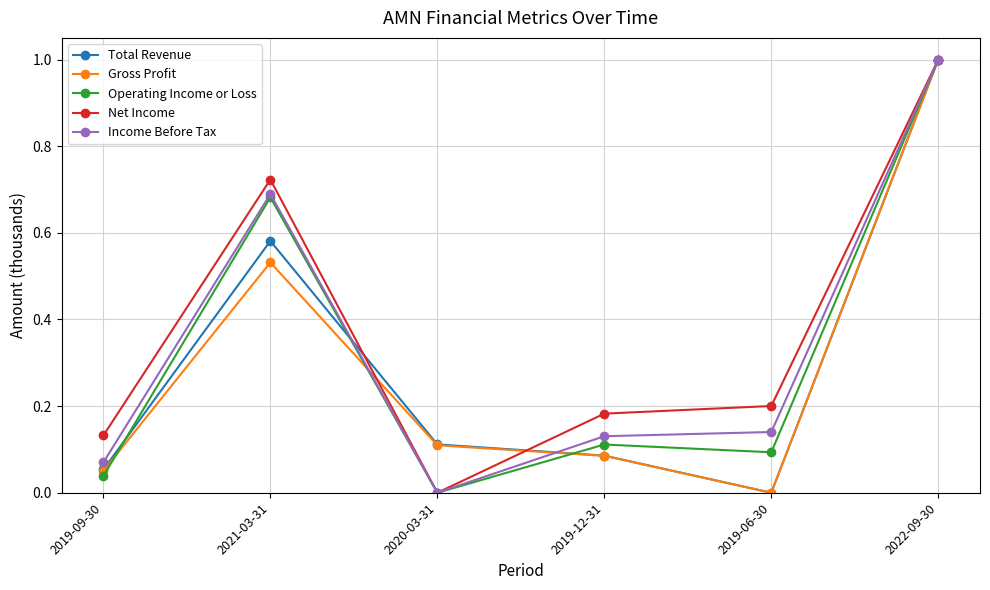

Where is Operating Income or Loss nearest to the value 0?

2020-03-31